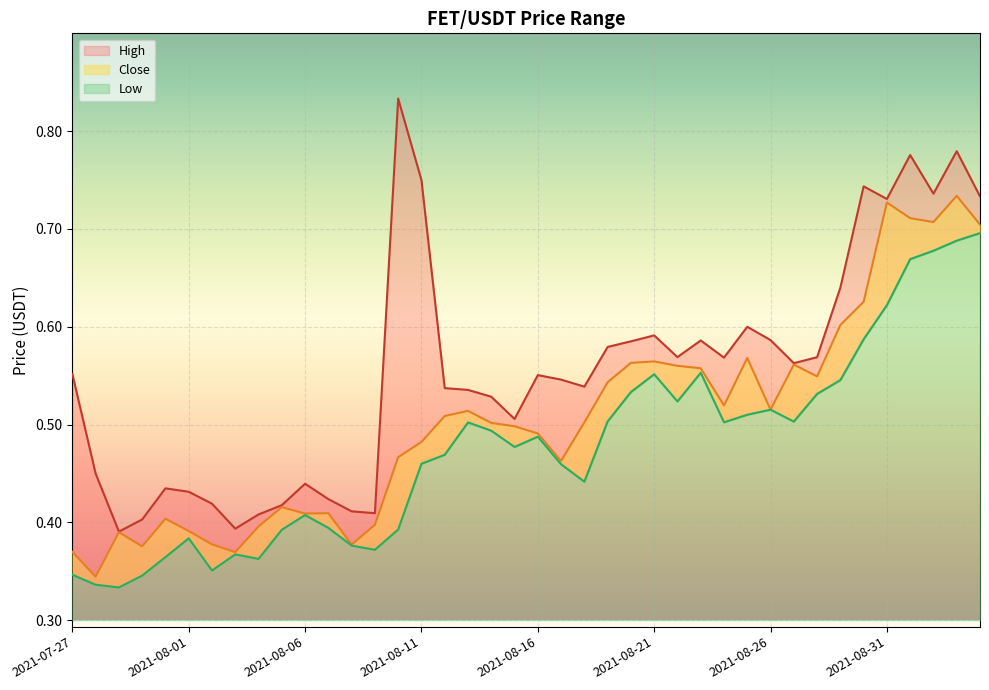

Which series has the largest range (max minus min)?

High